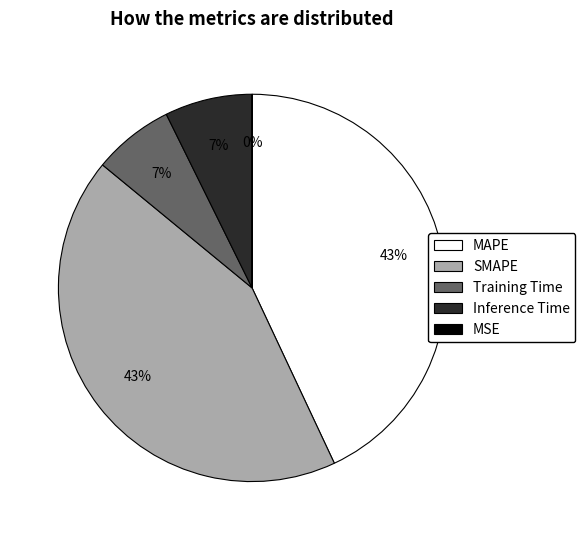

How many slices are in this pie chart?

5